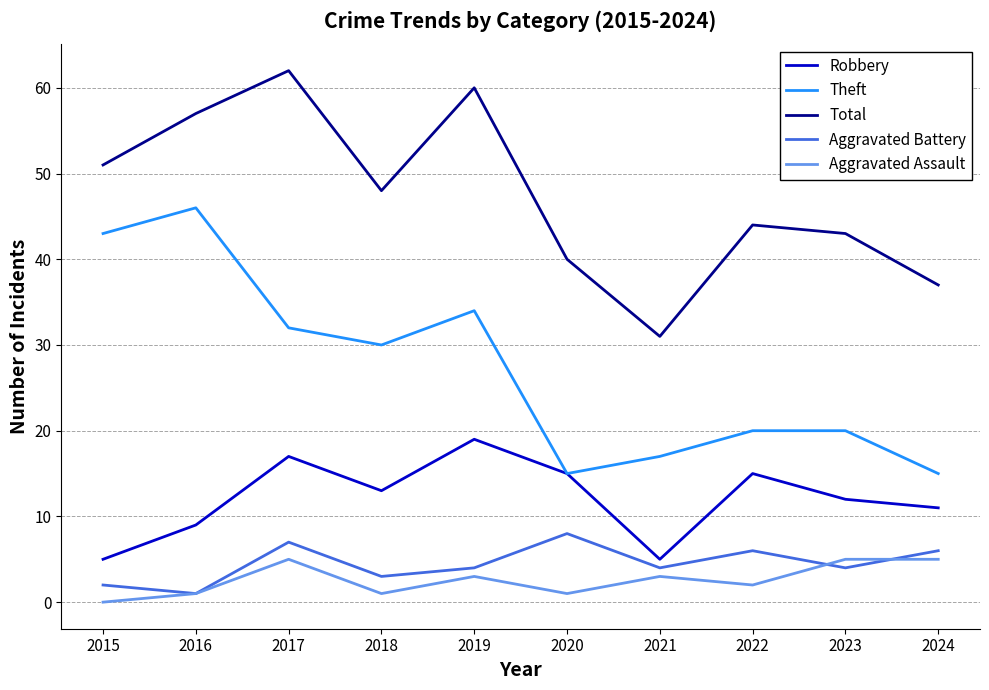

What is the difference between the highest and lowest values at 2015?

51